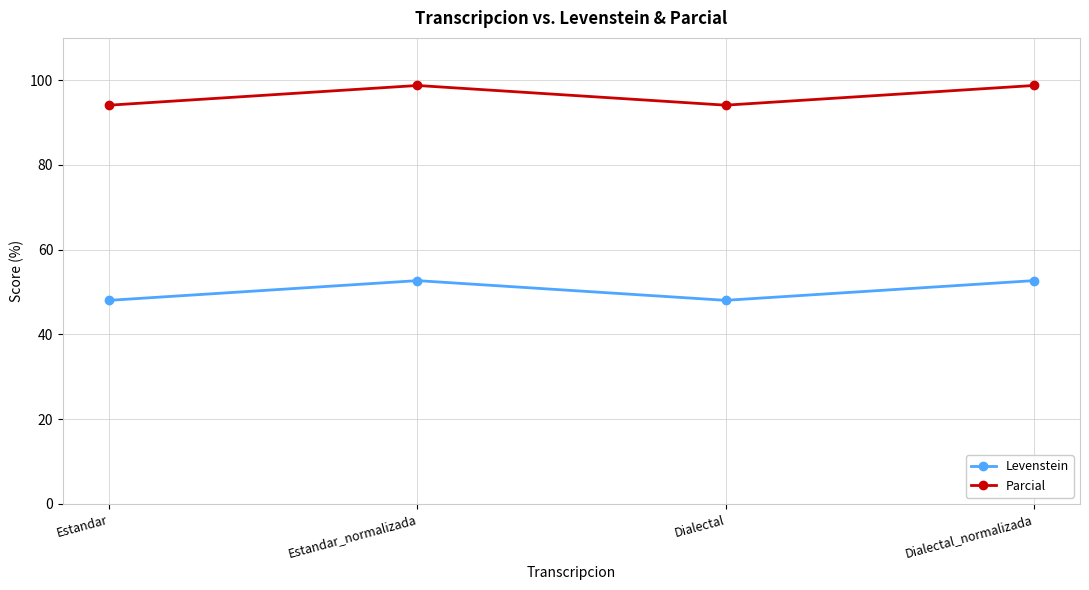

True or false: Levenstein and Parcial intersect in this chart.

False